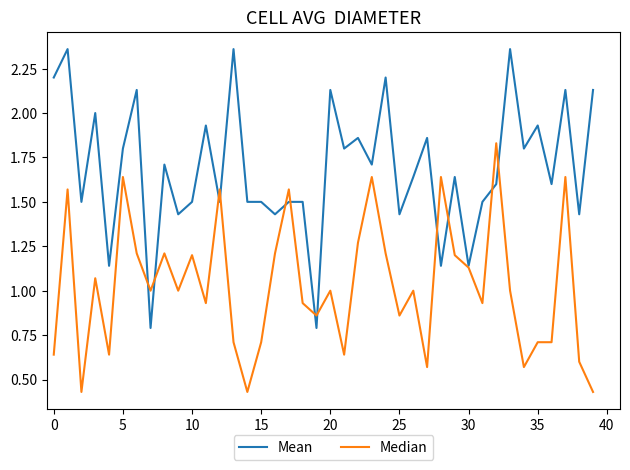

Which series has the largest total across all categories?

Mean